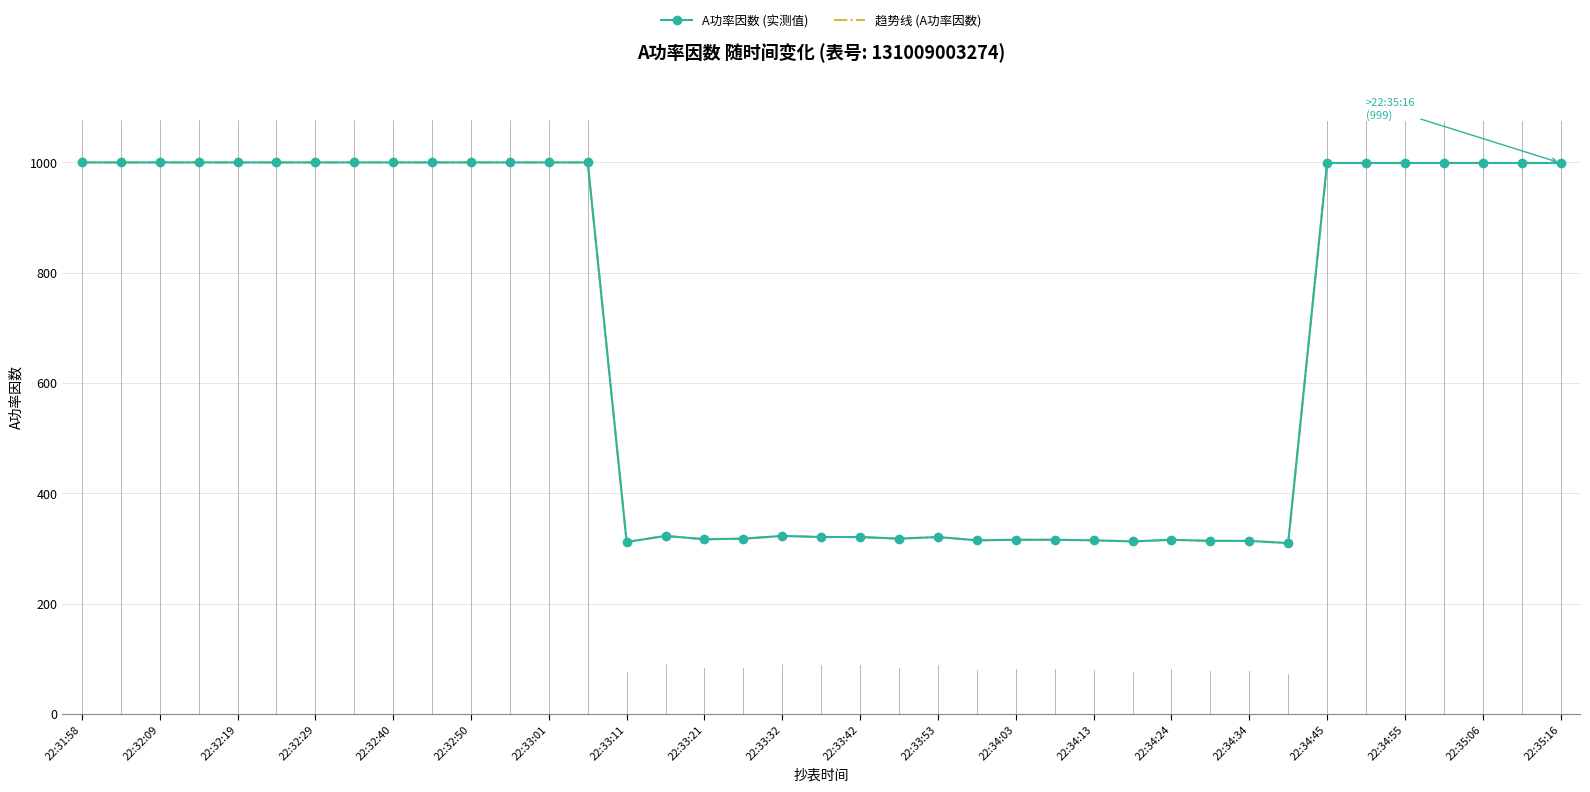

How many interior local valleys does the A功率因数 (实测值) series have?

6